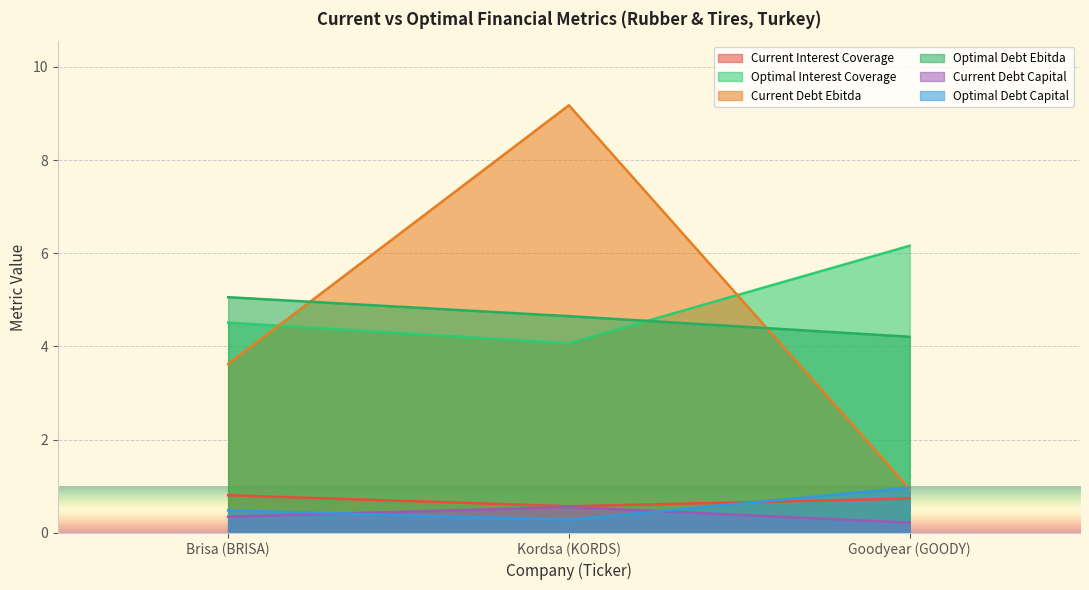

At which label is optimal_debt_ebitda closest to 4?

Goodyear (GOODY)